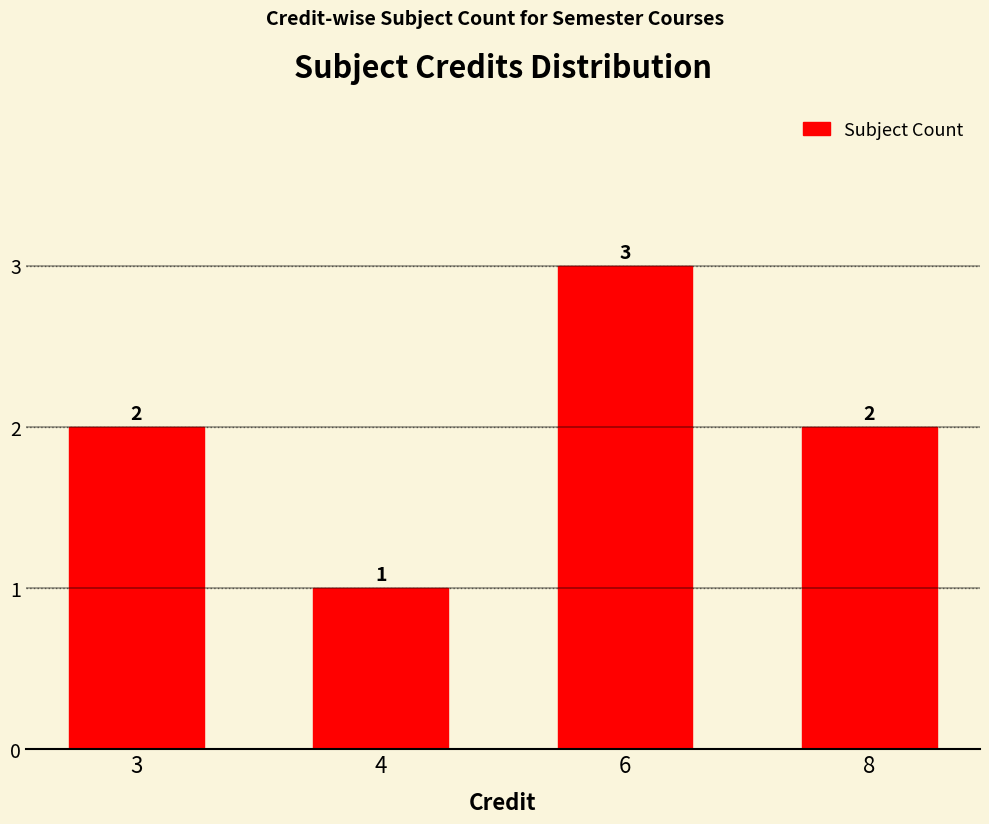

What is the maximum value shown in the chart?

3